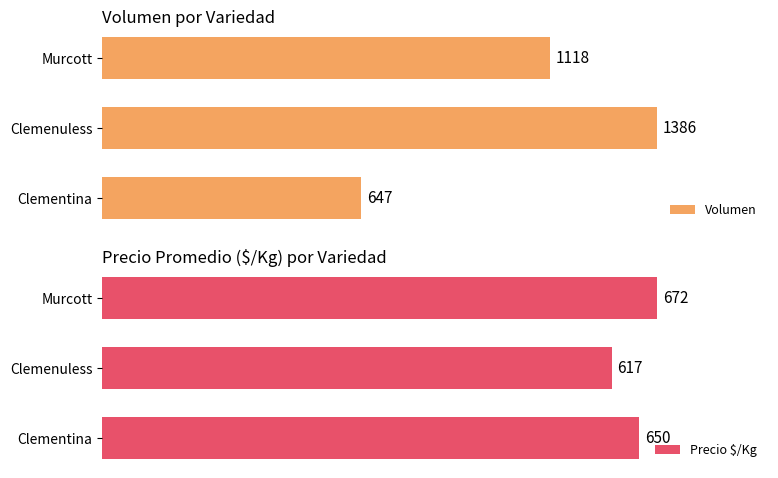

What is the smallest value displayed?

617